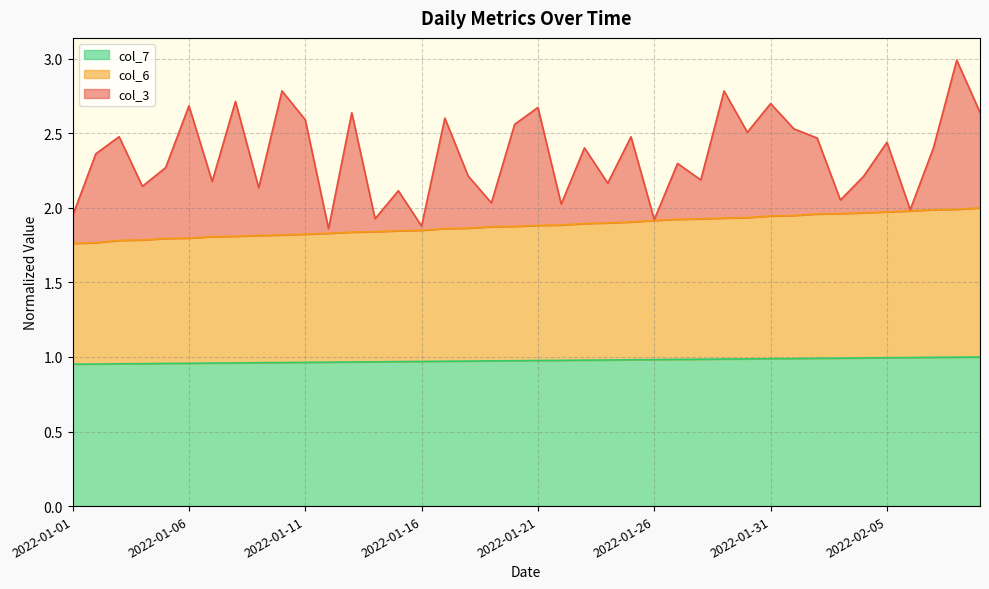

Does the chart have visible grid lines?

Yes